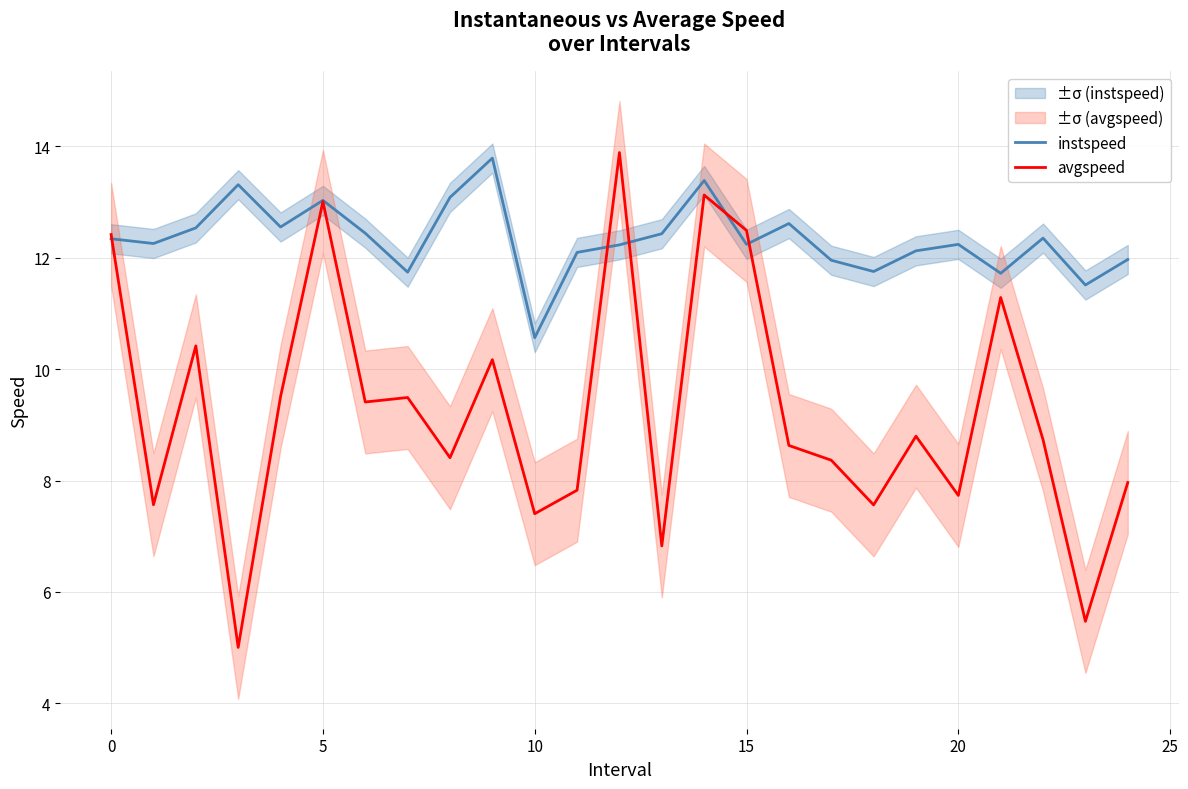

How many data points in avgspeed are above 8?

16